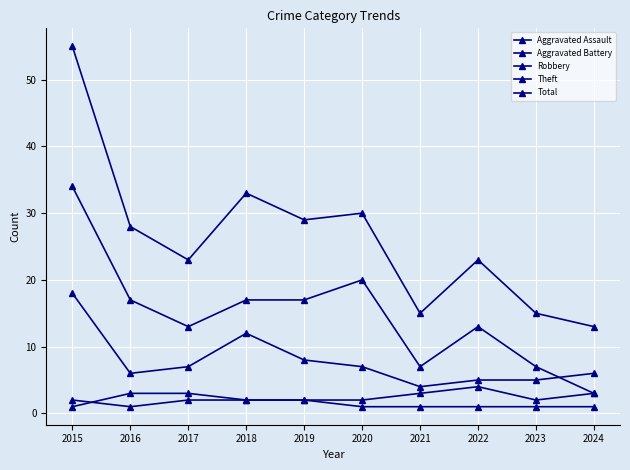

How many series are shown in this chart?

5